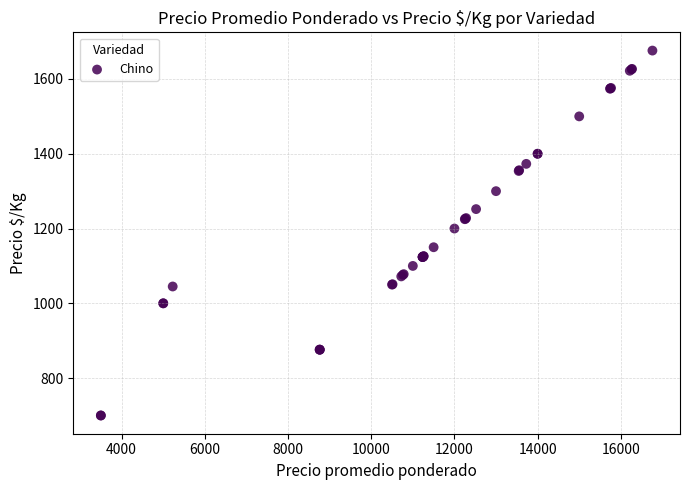

What Y value in the scatter plot is closest to 1188?

1200